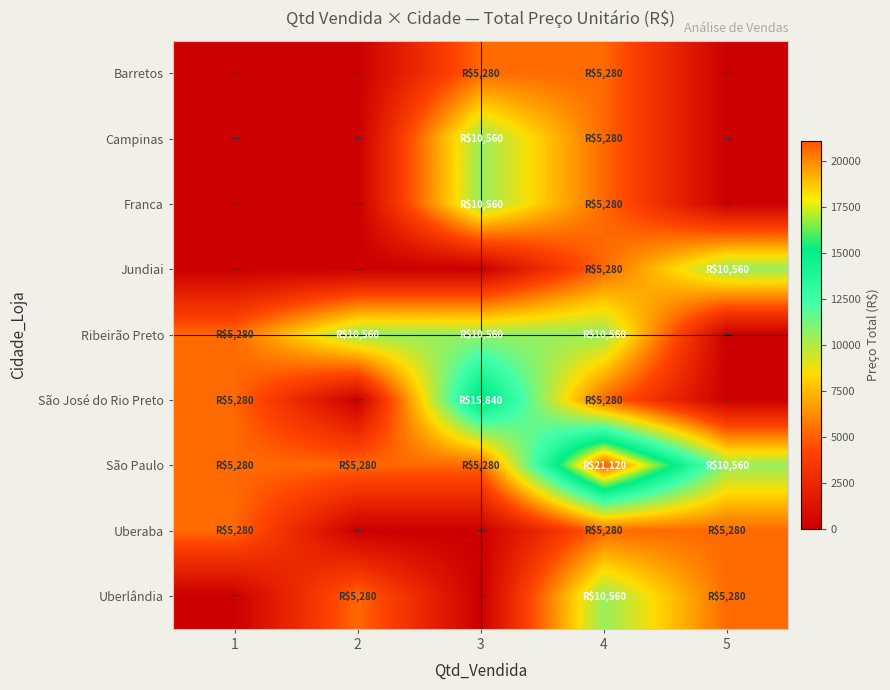

Rank the series by their maximum value, from highest to lowest.

São Paulo, São José do Rio Preto, Campinas, Franca, Jundiai, Ribeirão Preto, Uberlândia, Barretos, Uberaba